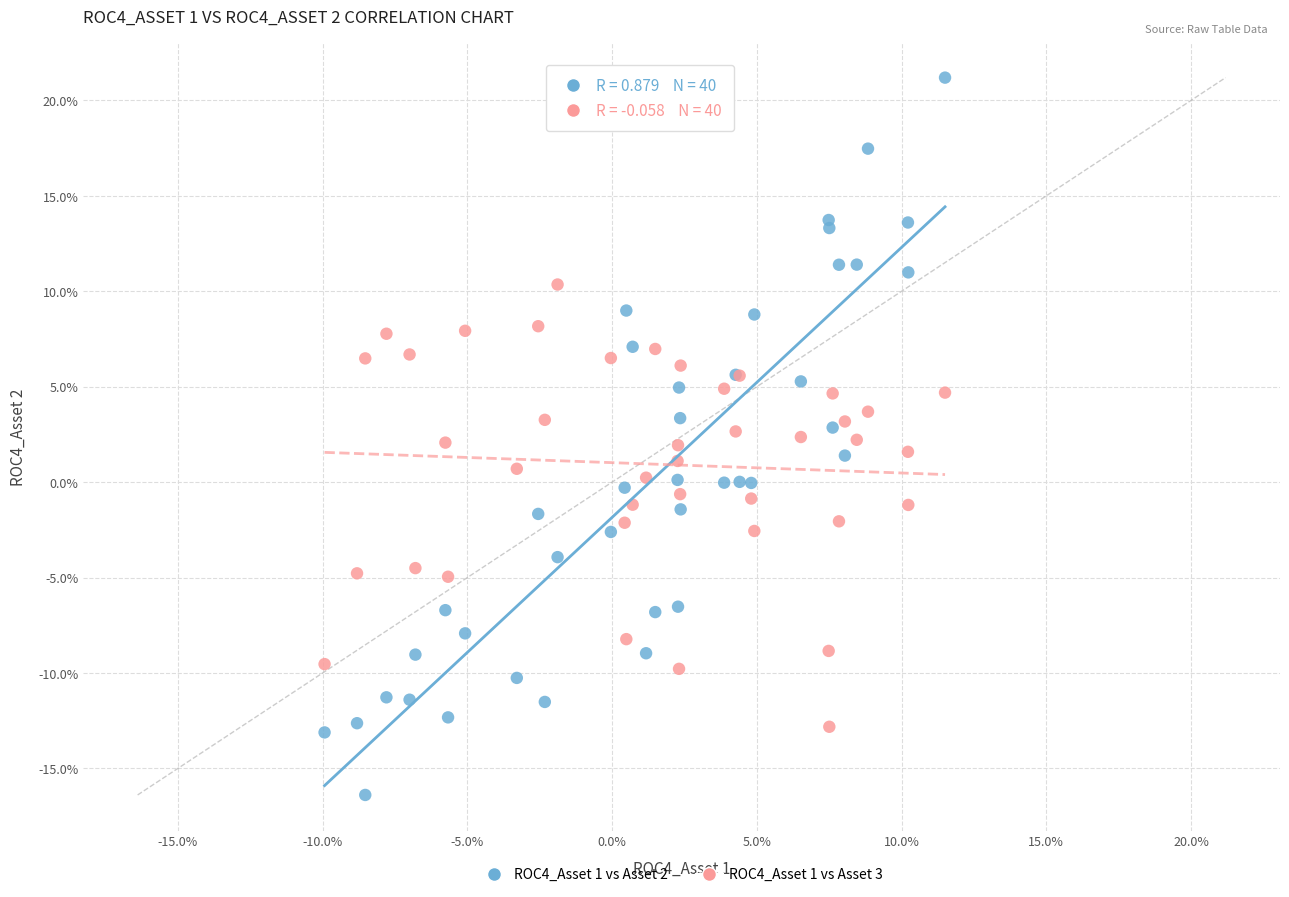

What are all the series names shown in the legend?

ROC4_Asset 1 vs Asset 2, ROC4_Asset 1 vs Asset 3